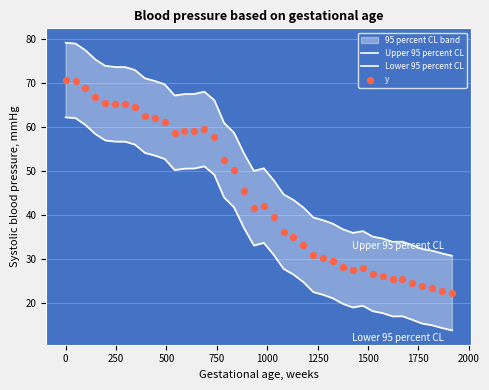

Is the value of Lower 95 percent CL at 13 greater than the value of Upper 95 percent CL at 39?

Yes